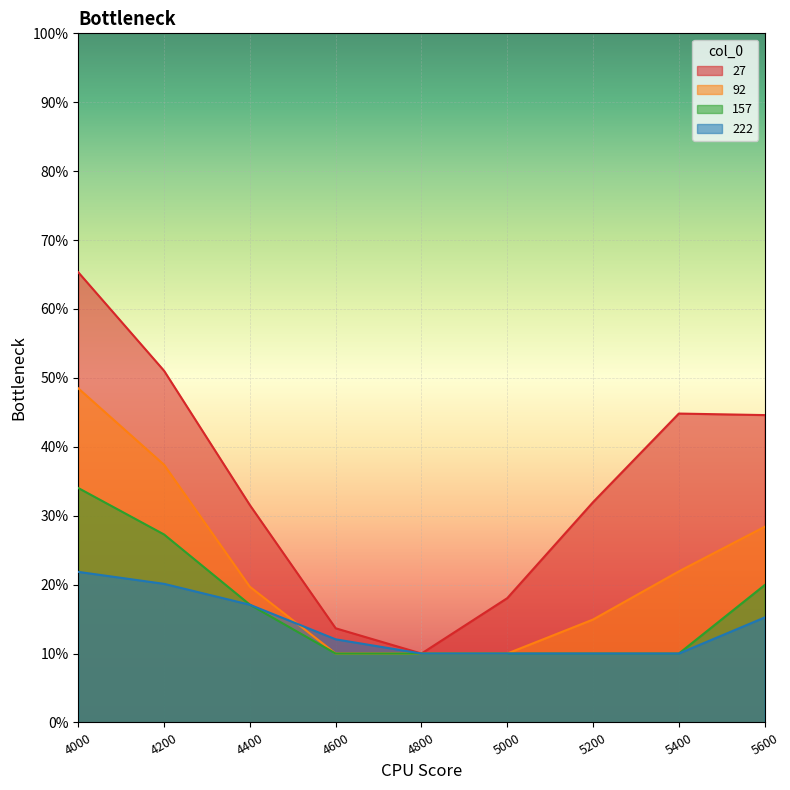

What is the difference between the maximum and minimum values in the 27 series?

0.6